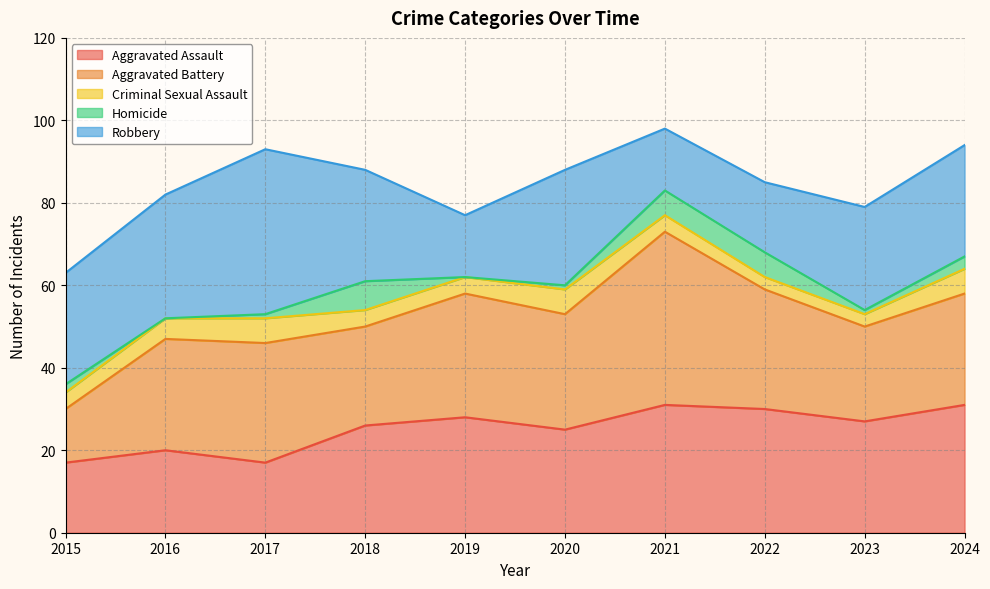

Reading left to right, what are all the values shown in this chart?

Aggravated Assault: 17	20	17	26	28	25	31	30	27	31
Aggravated Battery: 13	27	29	24	30	28	42	29	23	27
Criminal Sexual Assault: 4	5	6	4	4	6	4	3	3	6
Homicide: 2	0	1	7	0	1	6	6	1	3
Robbery: 27	30	40	27	15	28	15	17	25	27